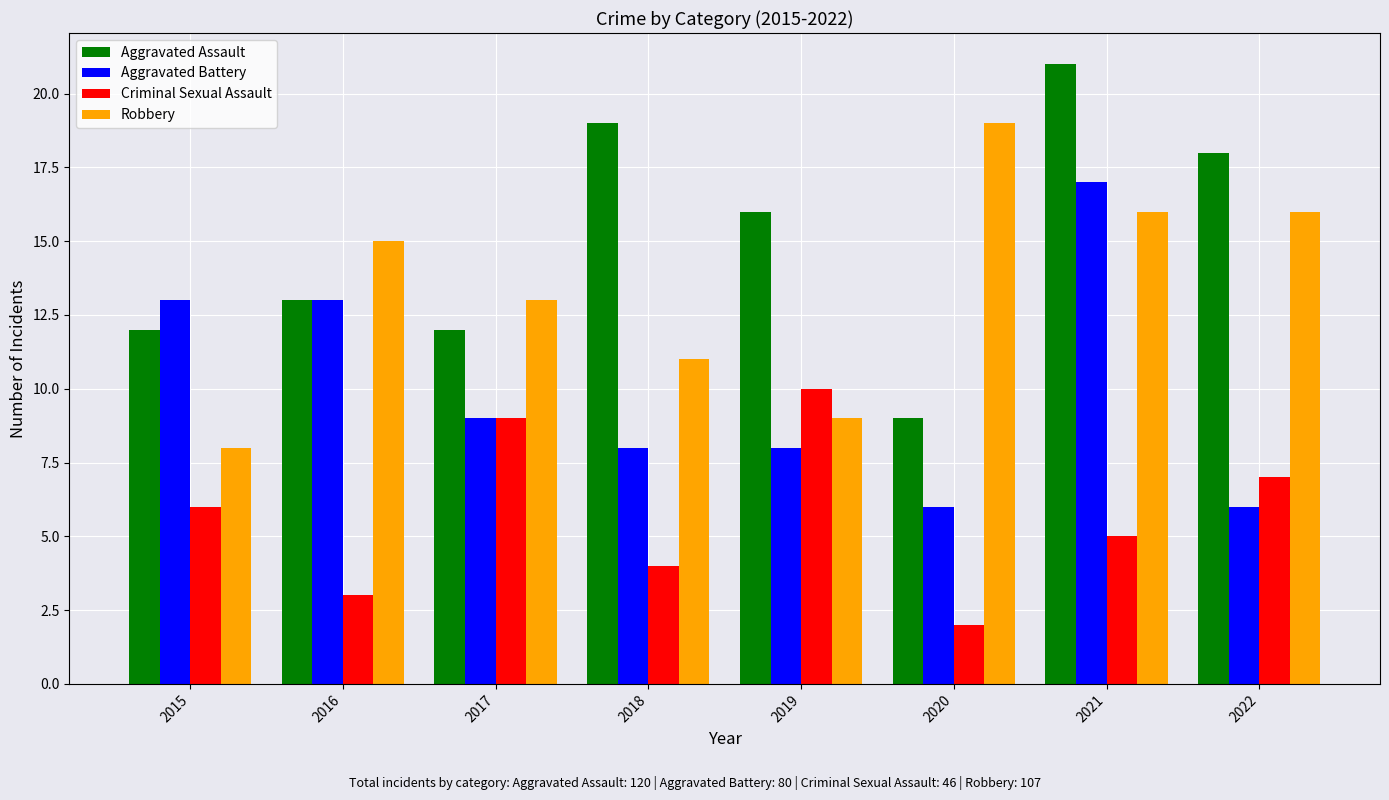

What is the difference between the Aggravated Assault values at 2021 and 2017?

9